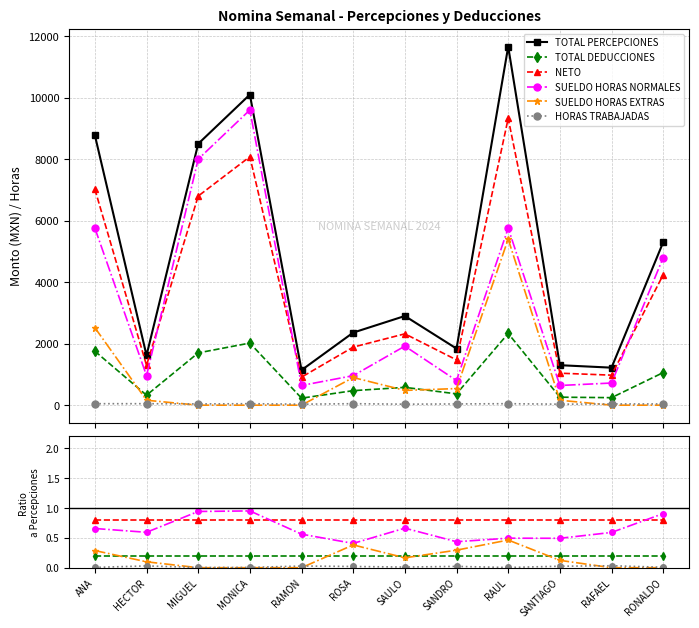

What is the sum of all SUELDO HORAS NORMALES values?

7.7